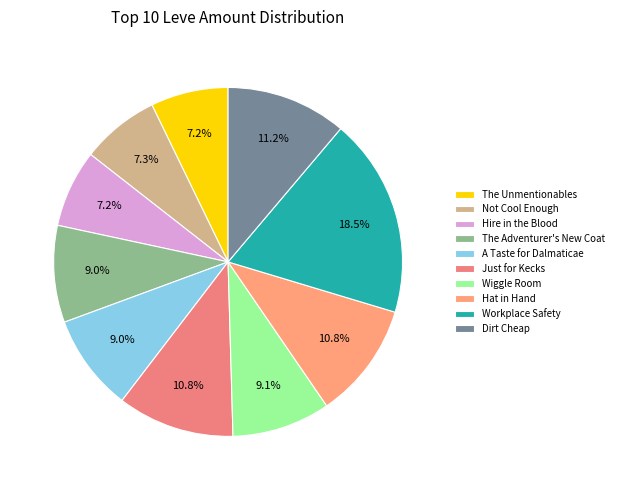

Which has a higher value, The Unmentionables or The Adventurer's New Coat?

The Adventurer's New Coat